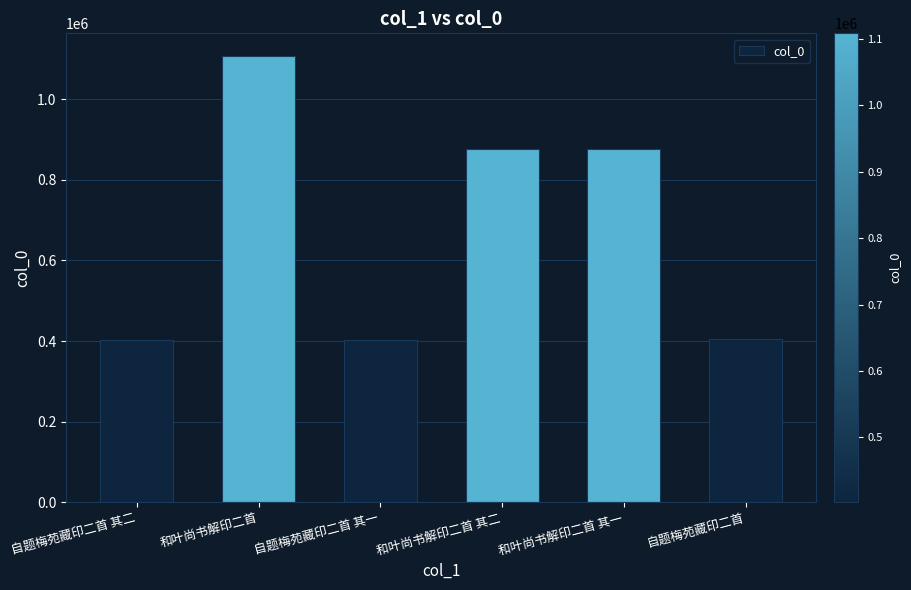

What position from the right is 自题梅苑藏印二首?

1